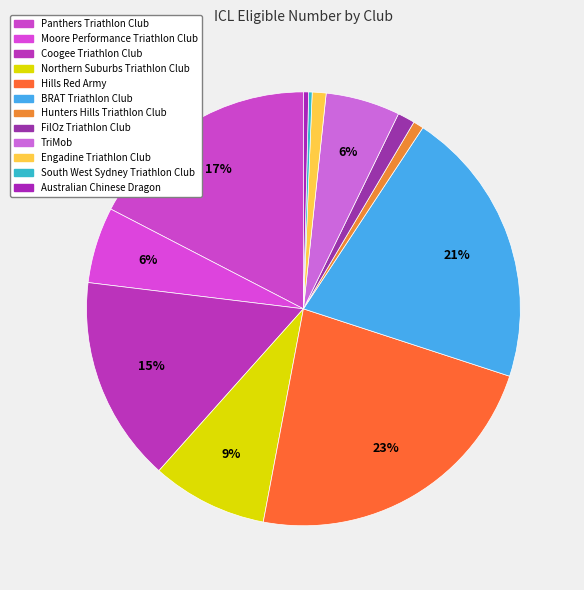

How many segments does this pie chart have?

12